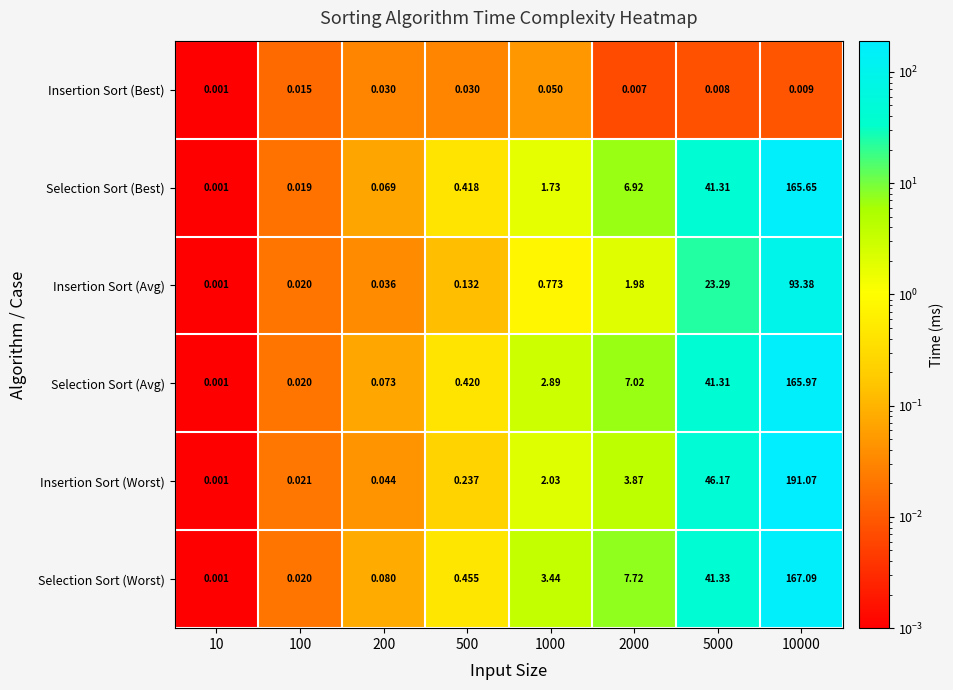

Which series has the largest total across all categories?

Insertion Sort (Worst)